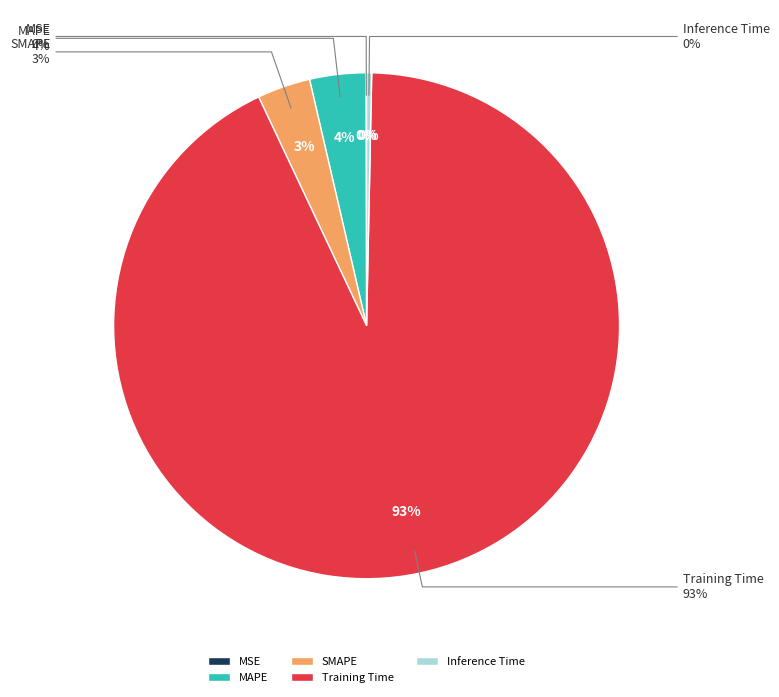

How many slices are in this pie chart?

5